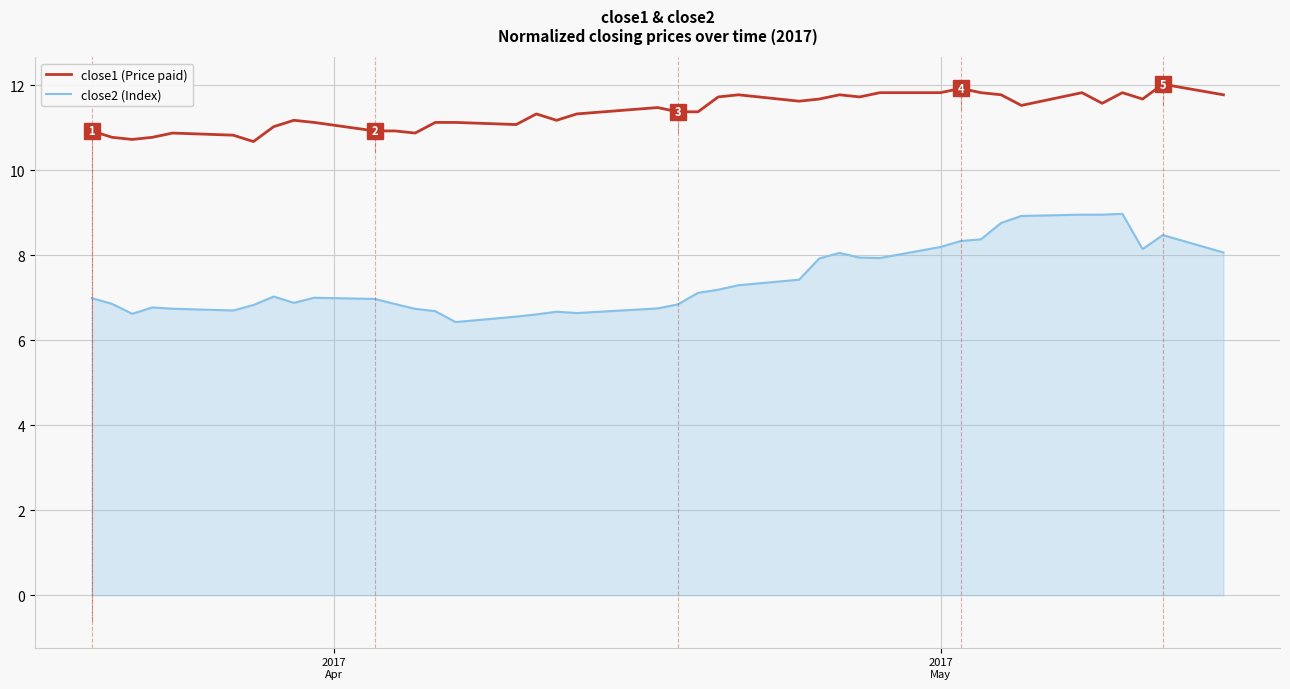

What are all the series names shown in the legend?

close1 (Price paid), close2 (Index)